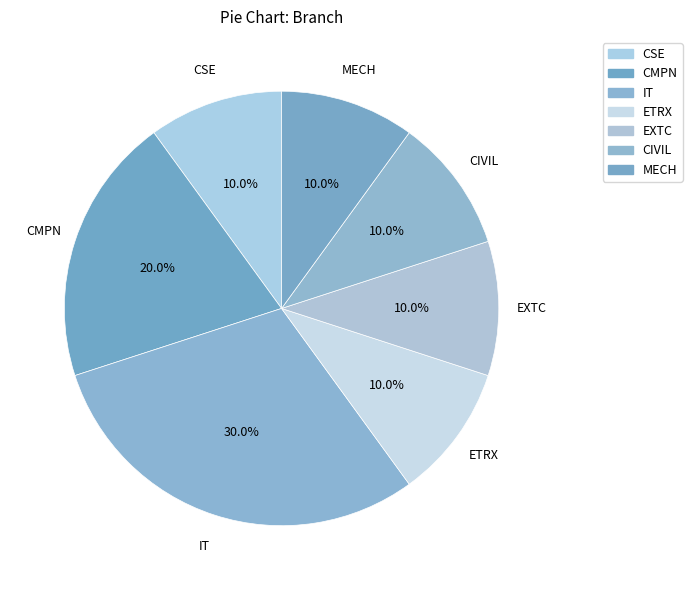

How many segments does this pie chart have?

7